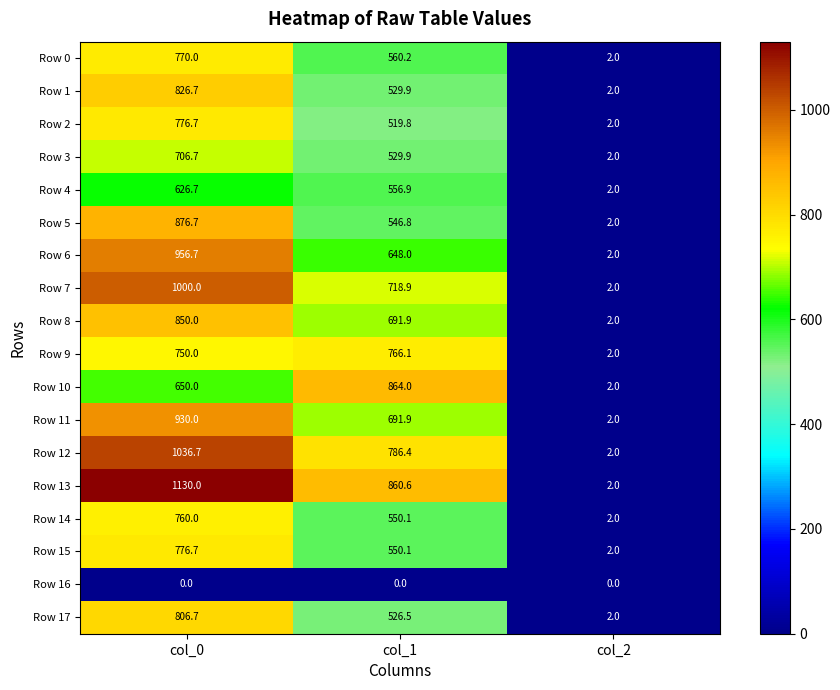

What is the difference between the Row 6 values at col_1 and col_2?

646.0